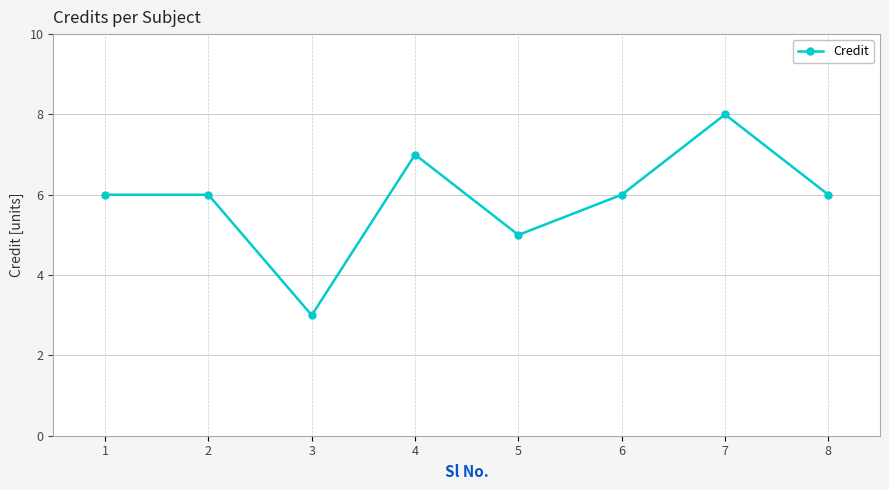

How many lines are shown in the chart?

1